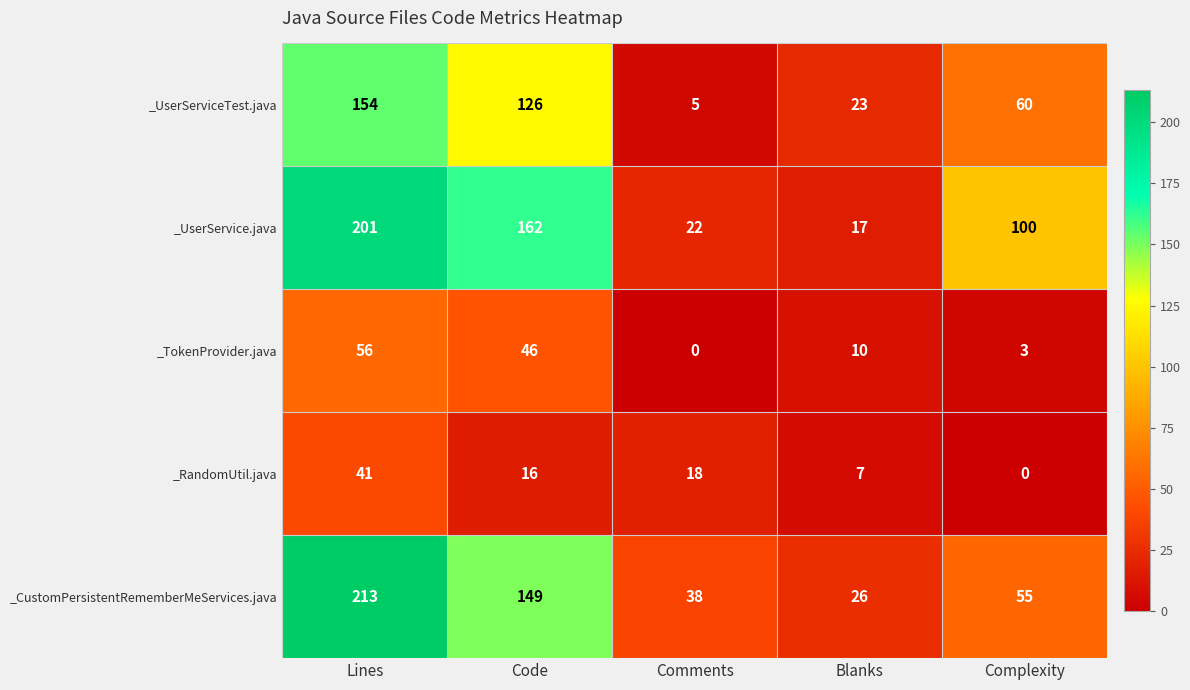

True or false: _RandomUtil.java has a value of 0 at Complexity.

True